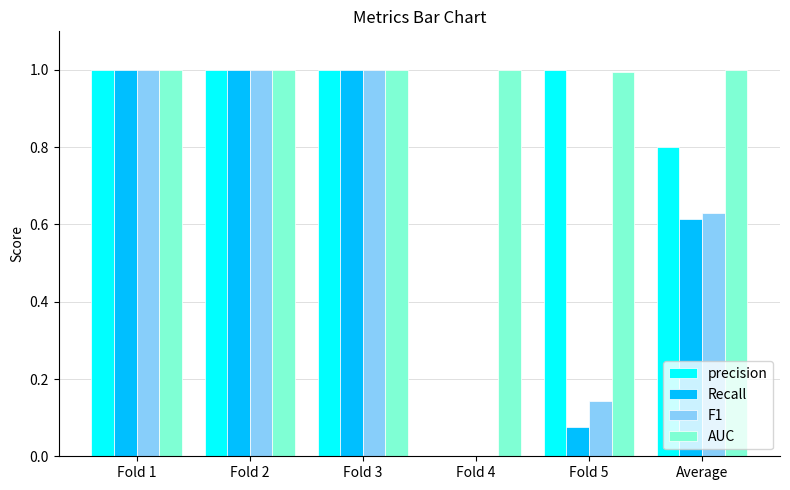

What is the difference between the Recall values at Fold 2 and Average?

0.4